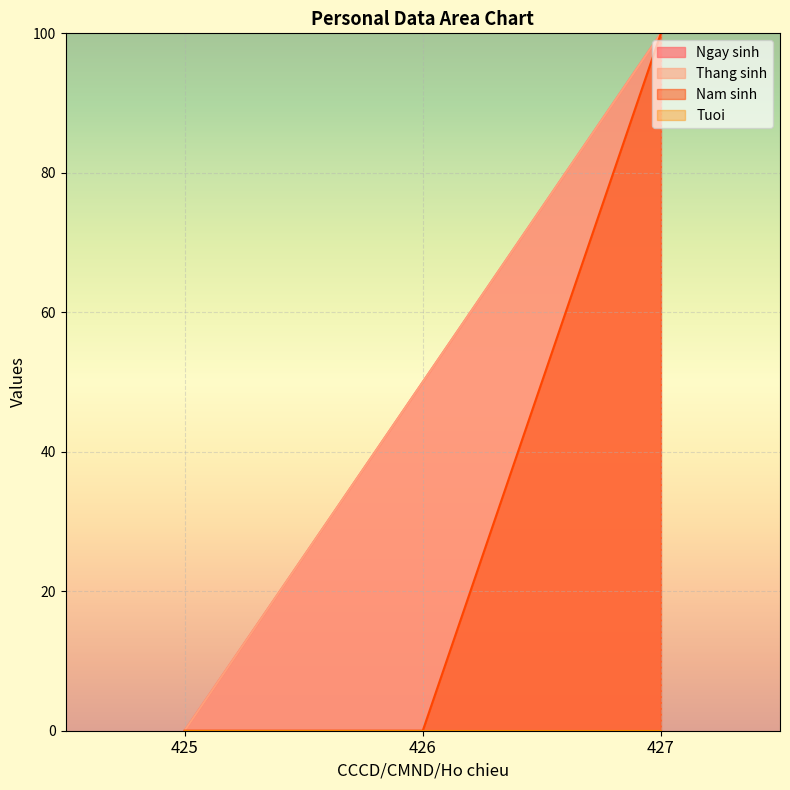

True or false: Ngay sinh has a value of 26 at 427.

False